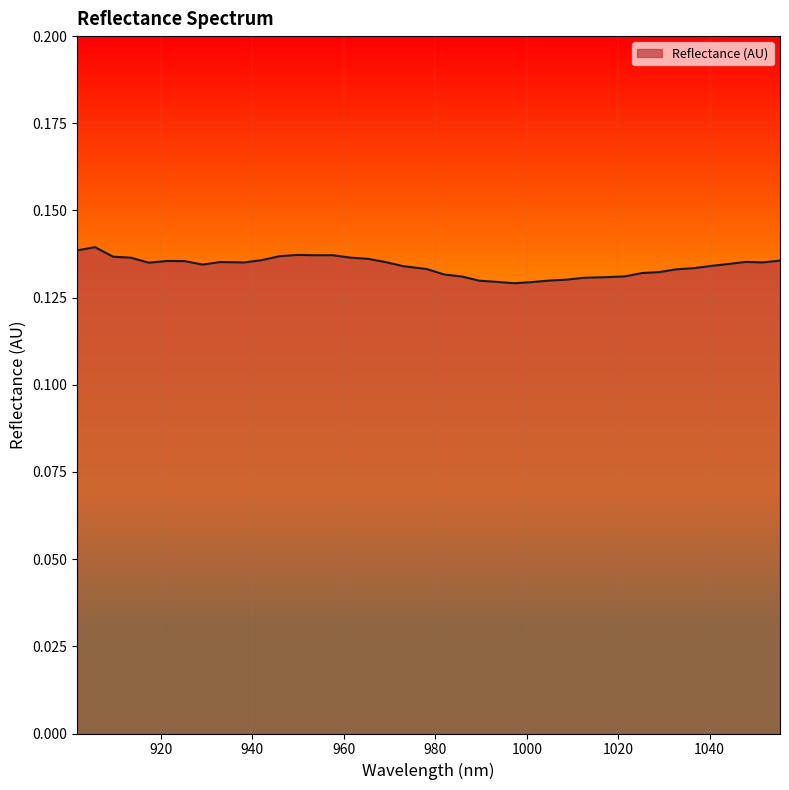

Which category has the highest value across all series?

905.592173